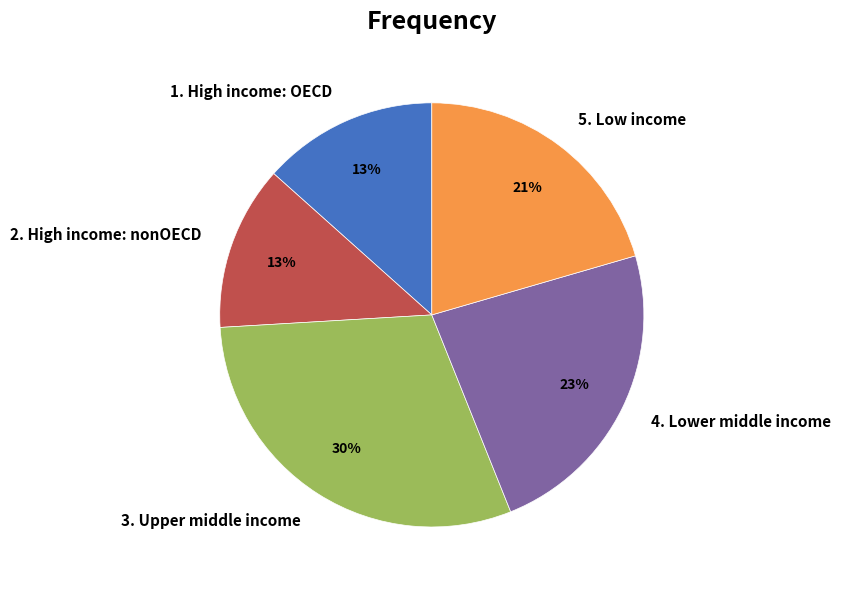

Between 4. Lower middle income and 2. High income: nonOECD, which is larger?

4. Lower middle income